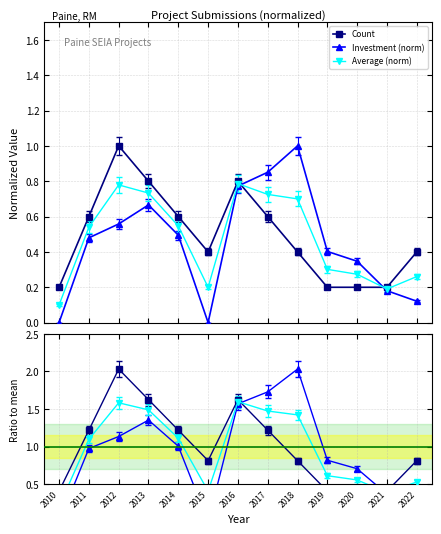

What is the maximum value for Count?

1.0